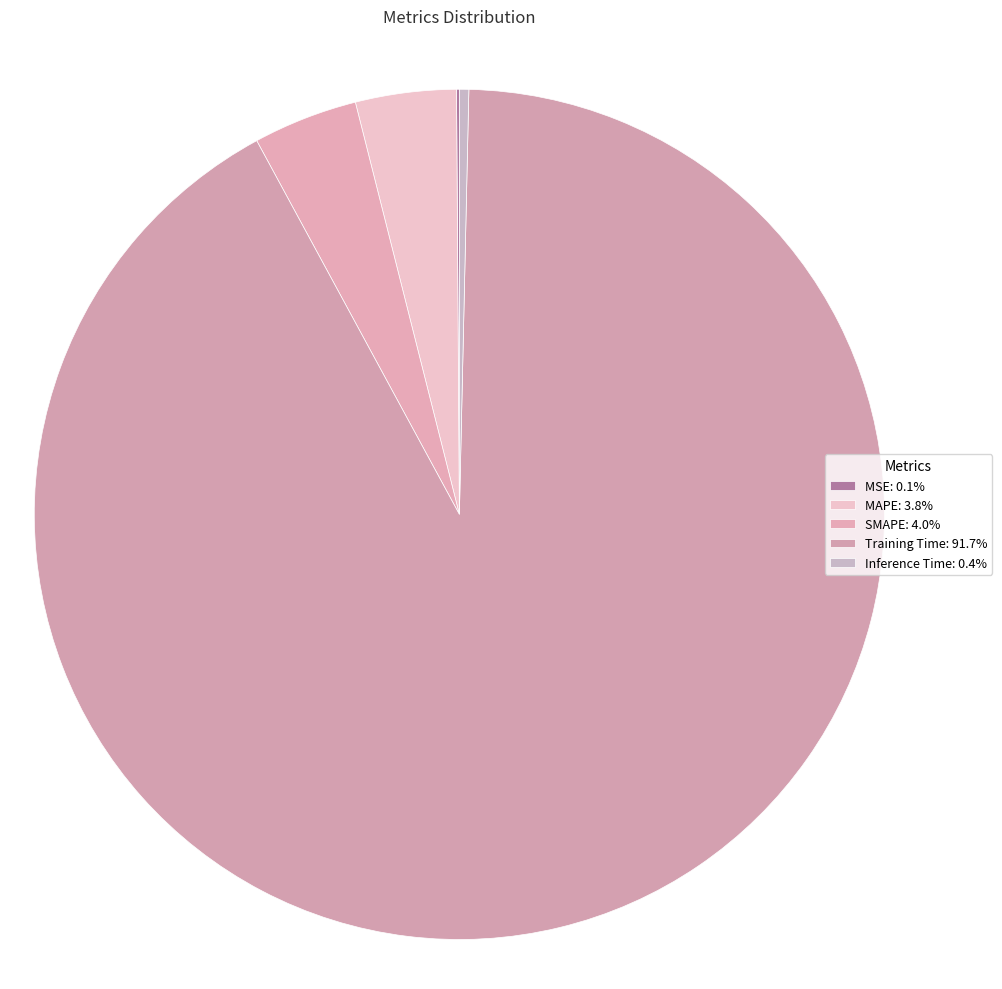

Count the number of slices in the pie.

5